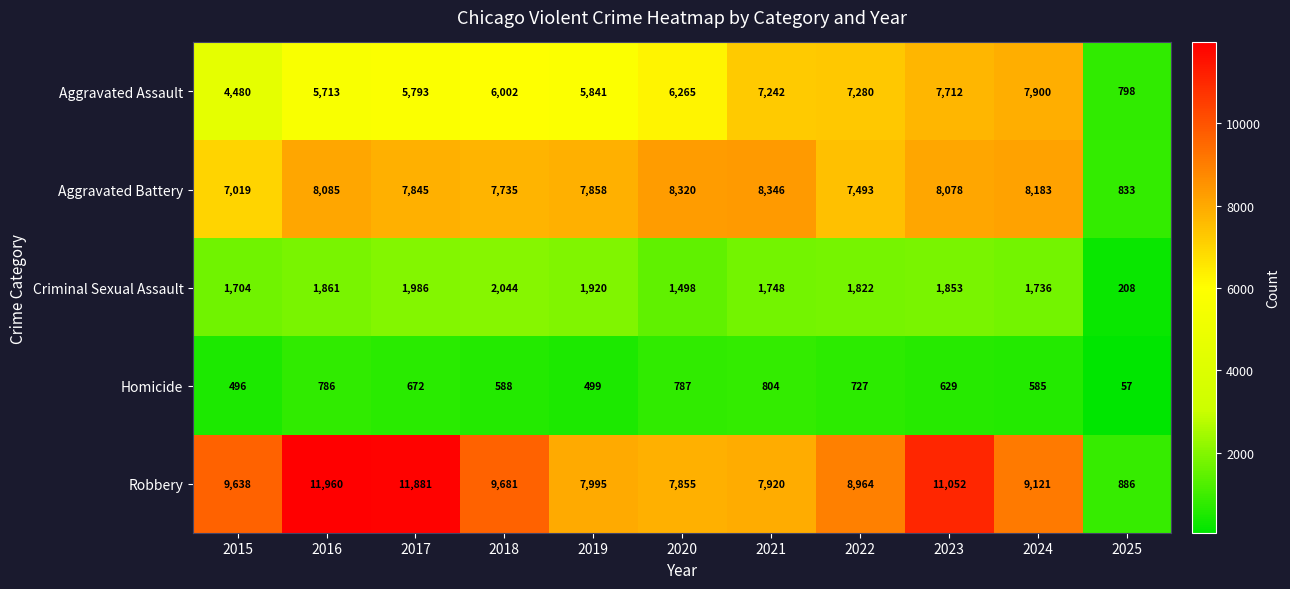

Is it true that Criminal Sexual Assault equals 3195 at 2022?

False